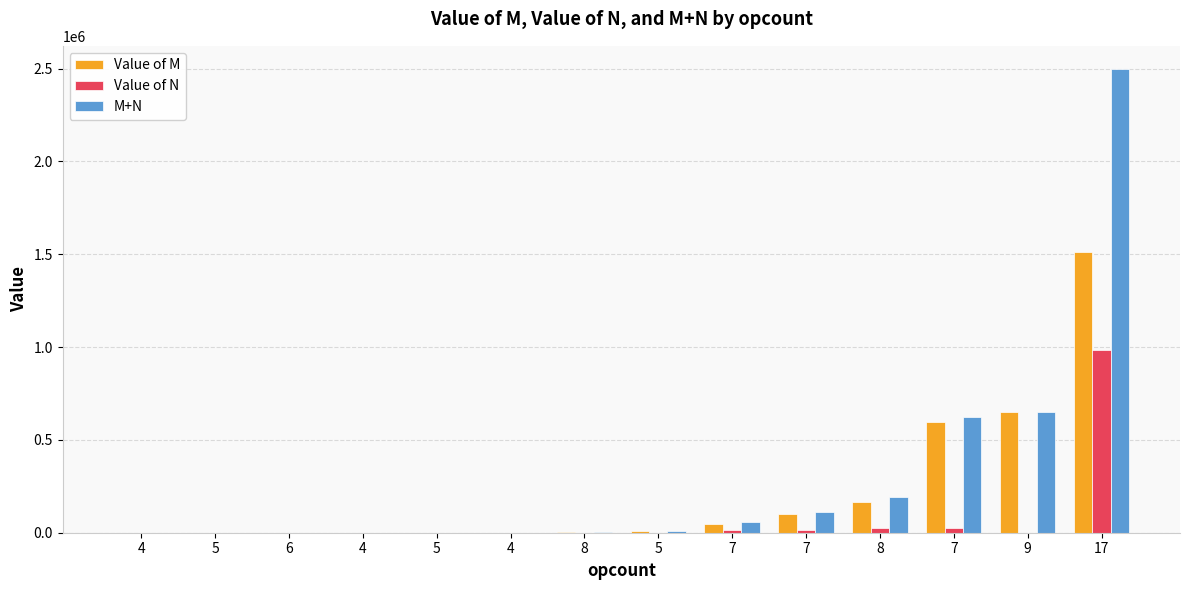

What is the spread (max minus min) of values at 5?

49